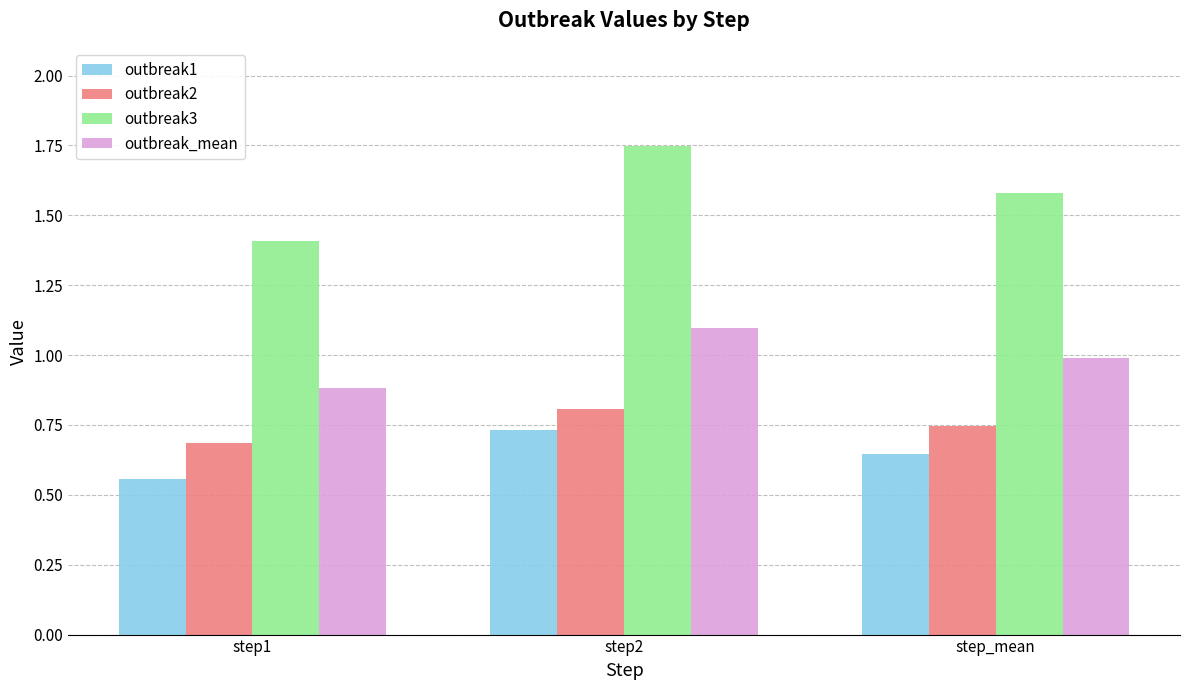

What position from the left is step_mean?

3